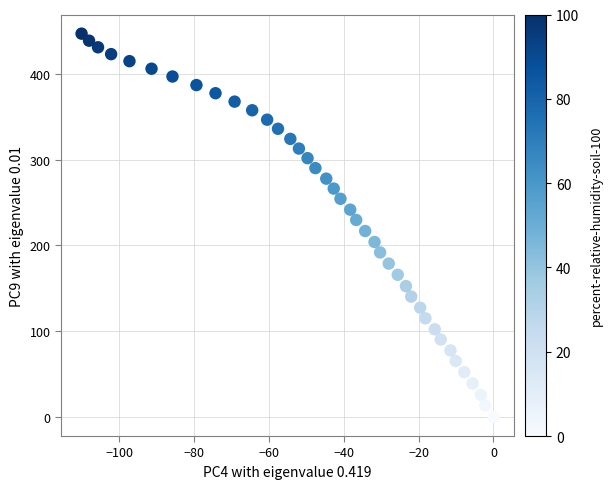

What is the range of Y values (max minus min)?

447.2